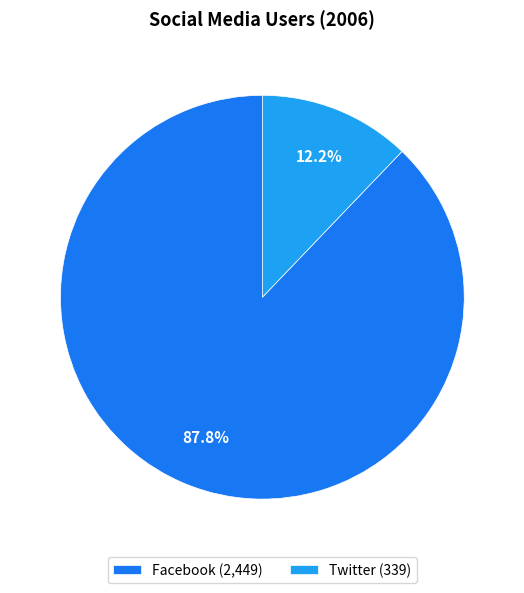

What is the ratio of the value at Facebook to the value at Twitter?

7.2